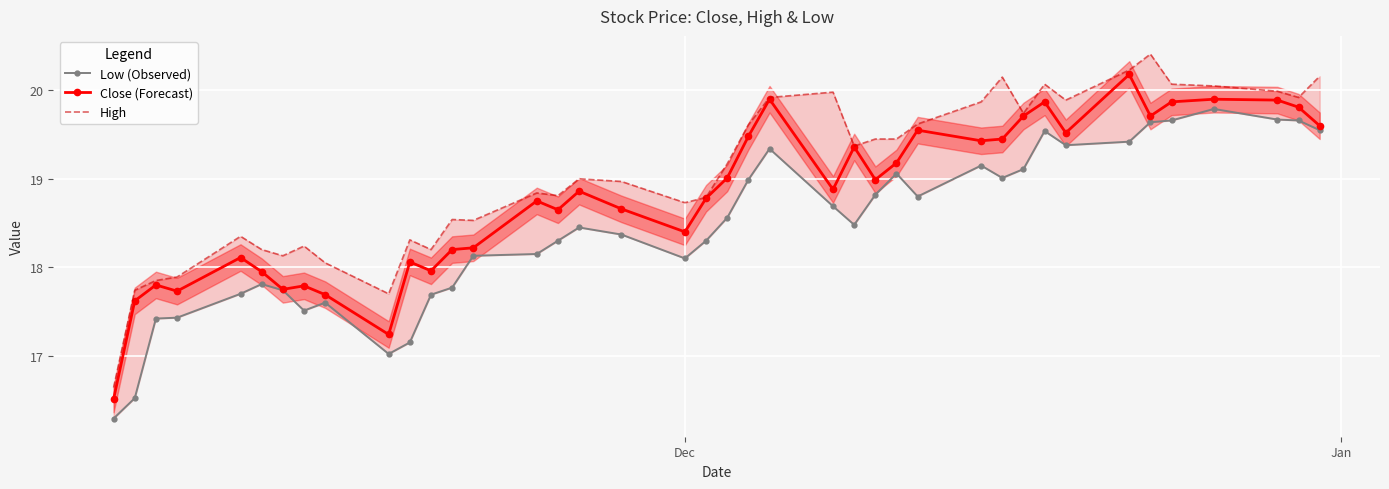

What is the value of the Close (Forecast) point at the 22nd from the left?

19.5